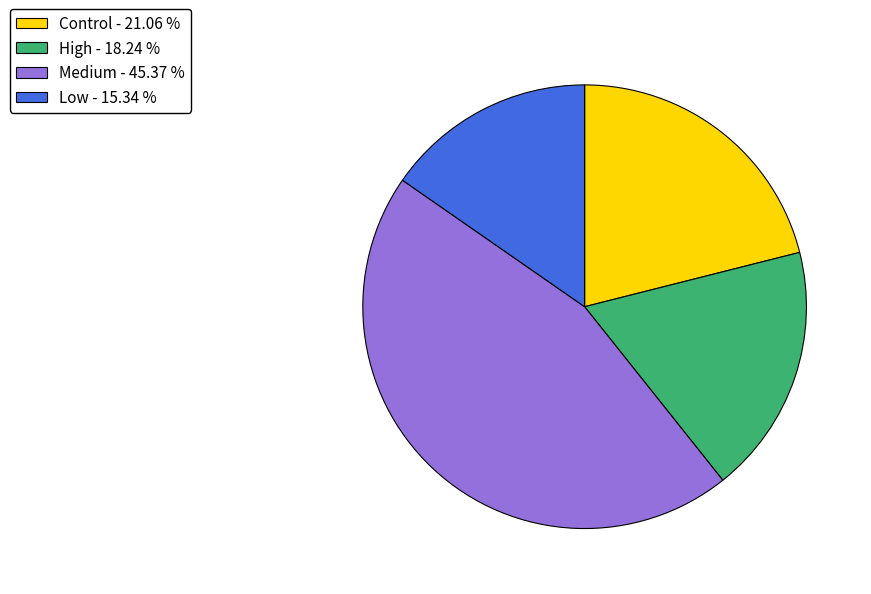

Is there a majority slice in this chart?

No